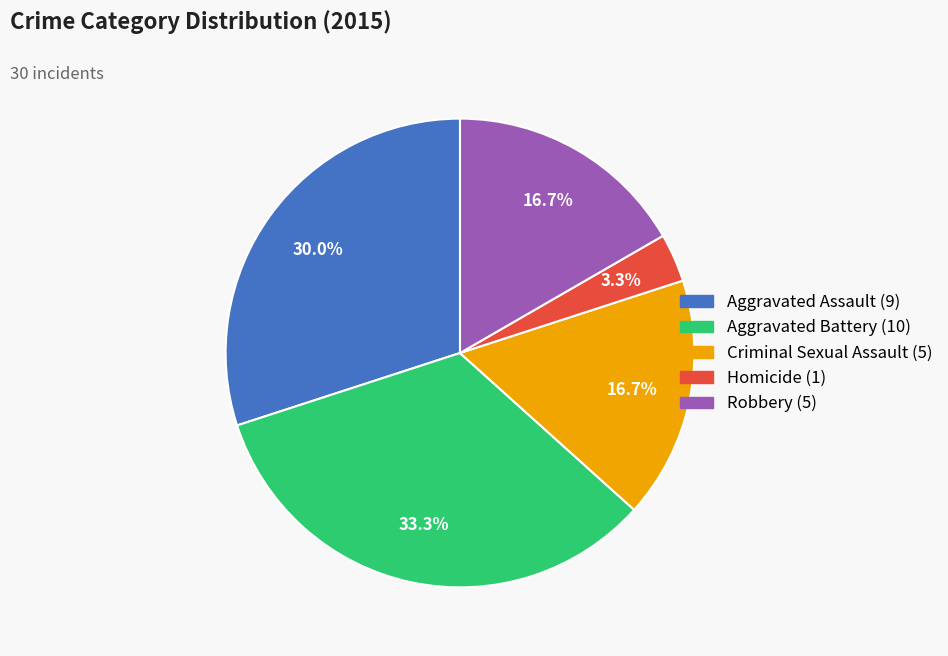

What percentage is NOT represented by Robbery?

83.3%